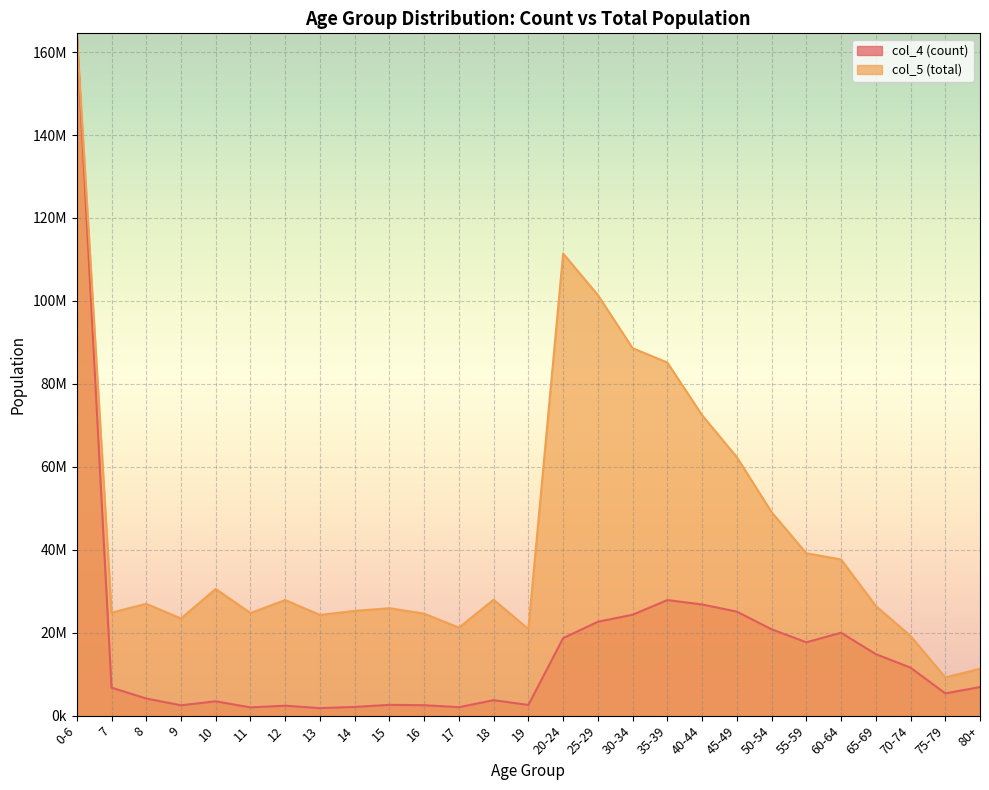

True or false: col_5 (total) and col_4 (count) cross at least once.

False